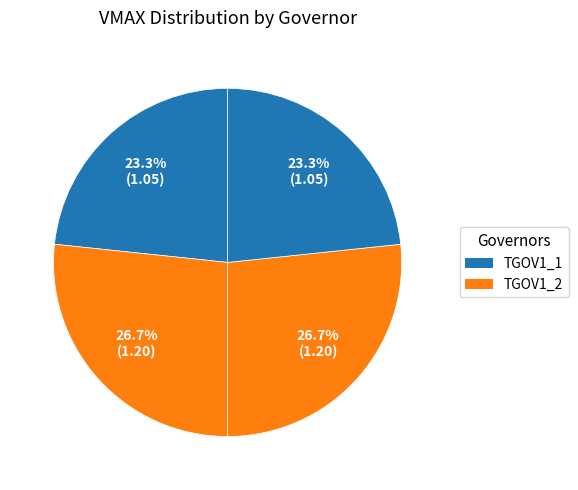

Which slice is the largest?

TGOV1_2